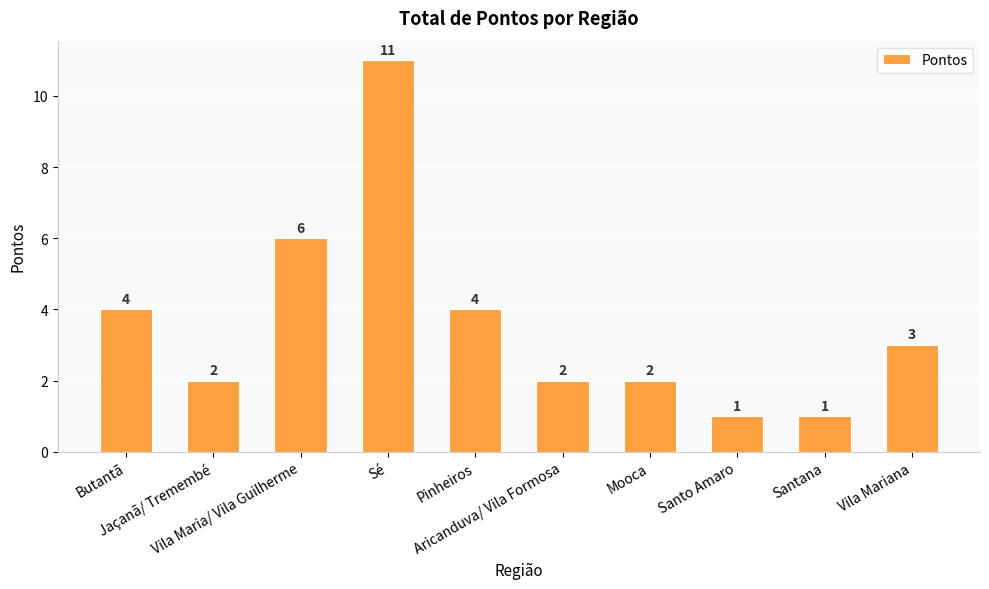

The chart shows a value of 2 at Pinheiros. True or false?

False